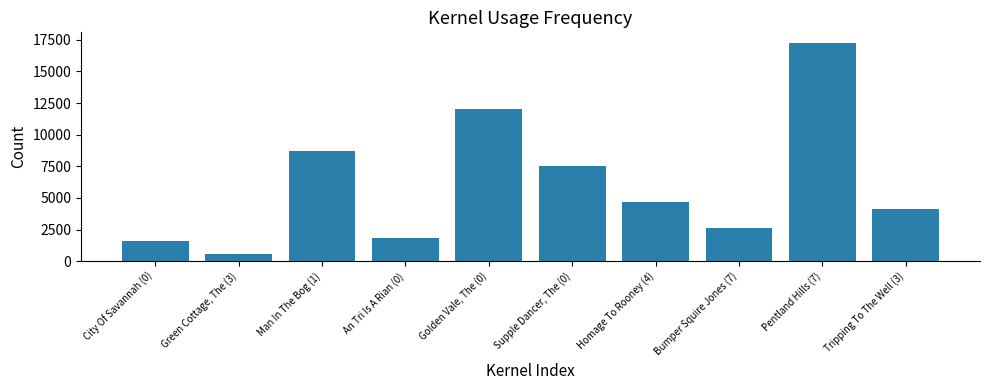

What is the difference between the maximum and minimum values?

16668